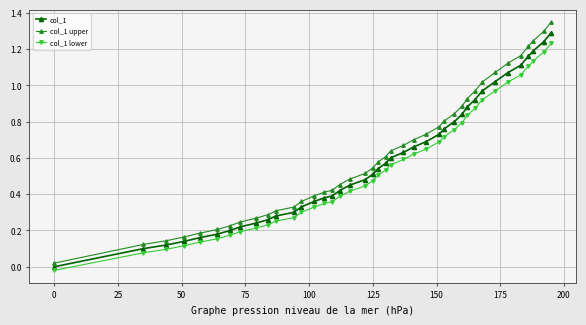

True or false: col_1 lower and col_1 upper intersect in this chart.

False